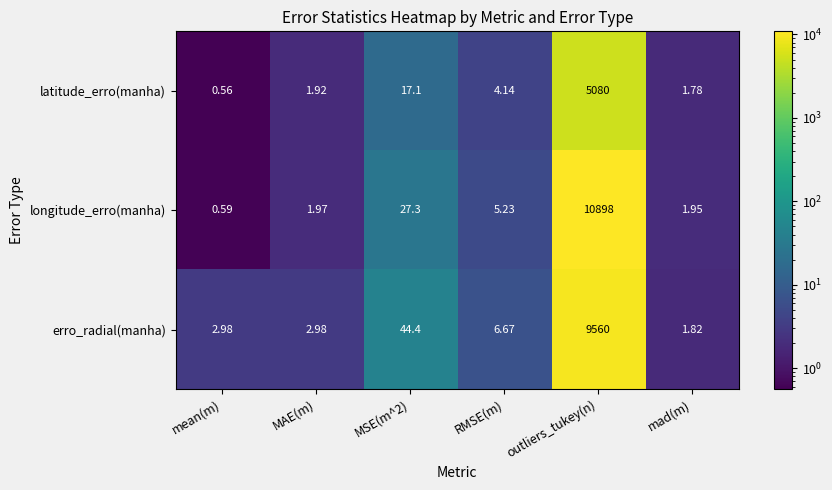

Is the value of longitude_erro(manha) at mean(m) greater than the value of erro_radial(manha) at mean(m)?

No